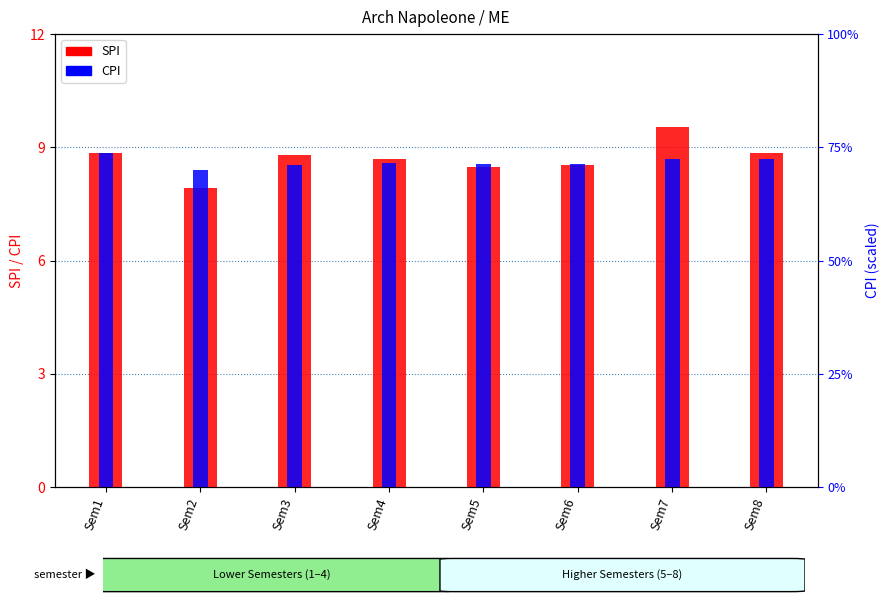

Which label corresponds to the largest value in the chart?

Sem7